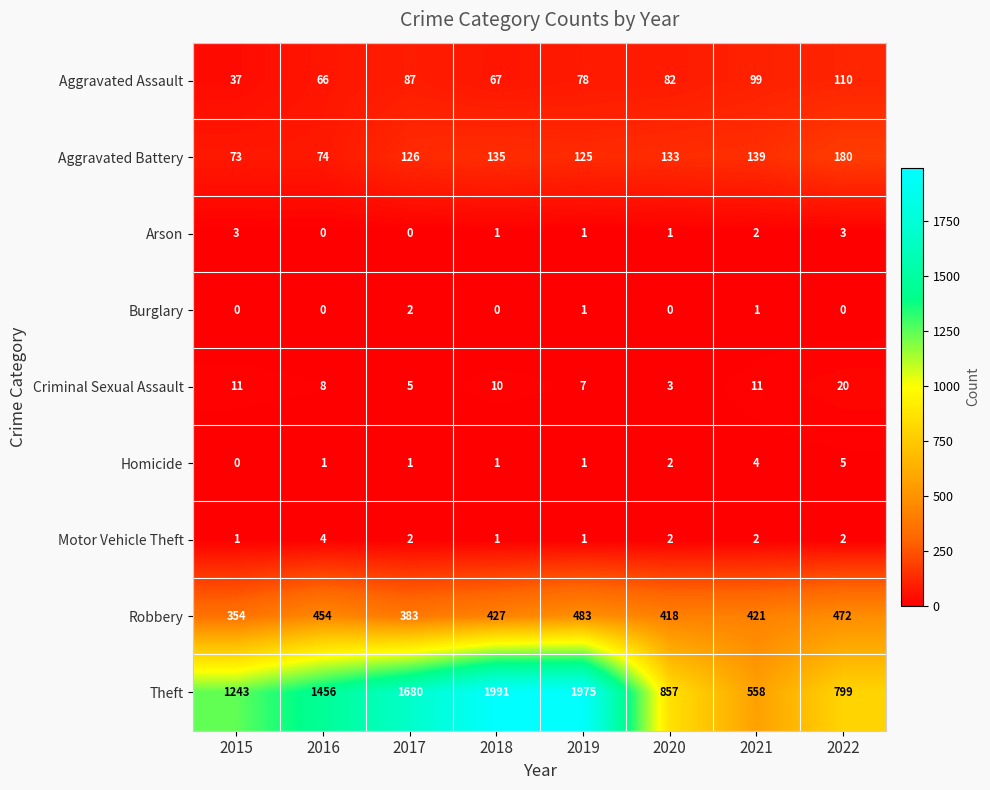

How many Motor Vehicle Theft values are between 1 and 2?

7